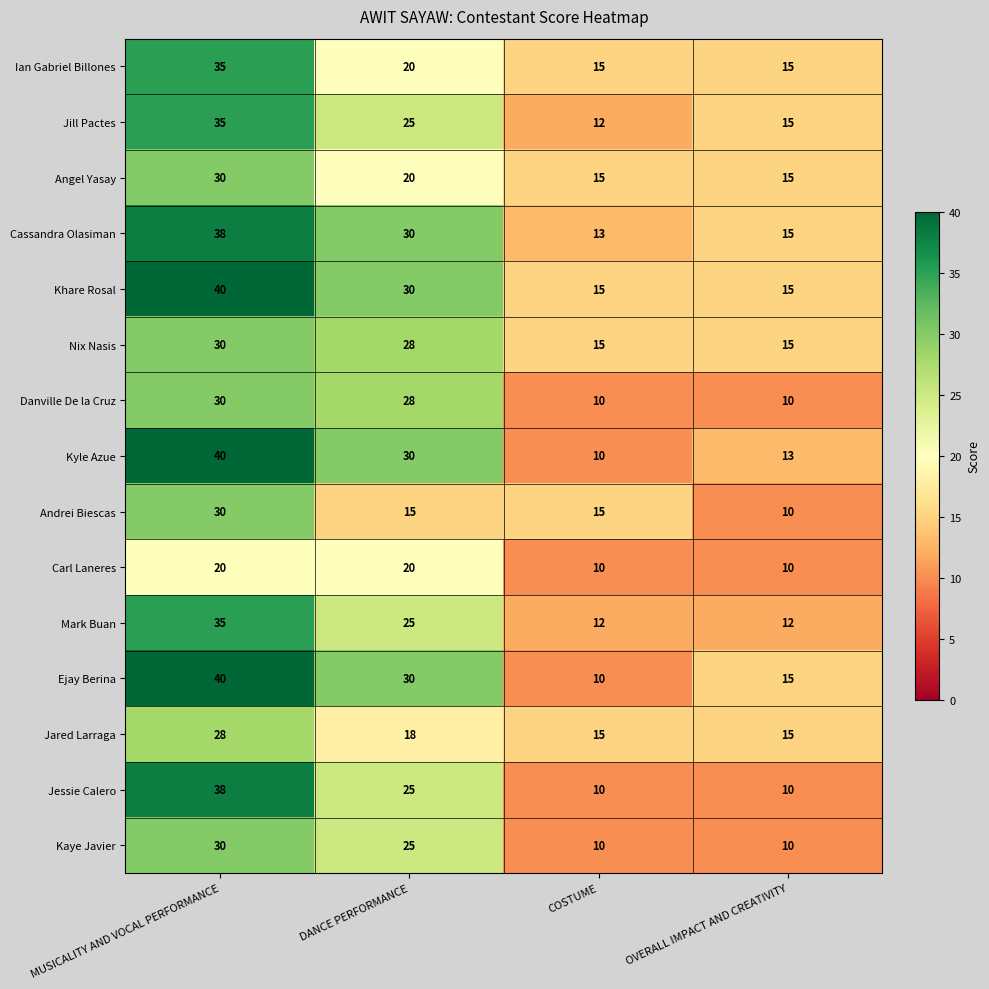

List the labels in order of Kyle Azue value, smallest first.

COSTUME, OVERALL IMPACT AND CREATIVITY, DANCE PERFORMANCE, MUSICALITY AND VOCAL PERFORMANCE